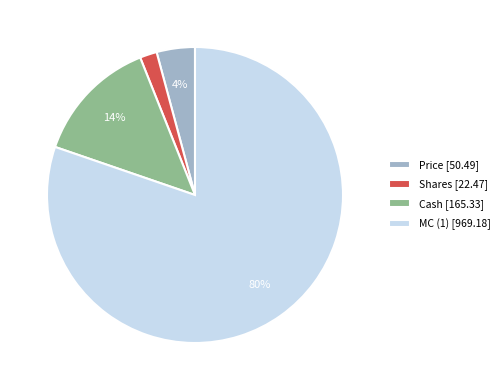

Which category has the smallest portion of the pie?

Shares [22.47]